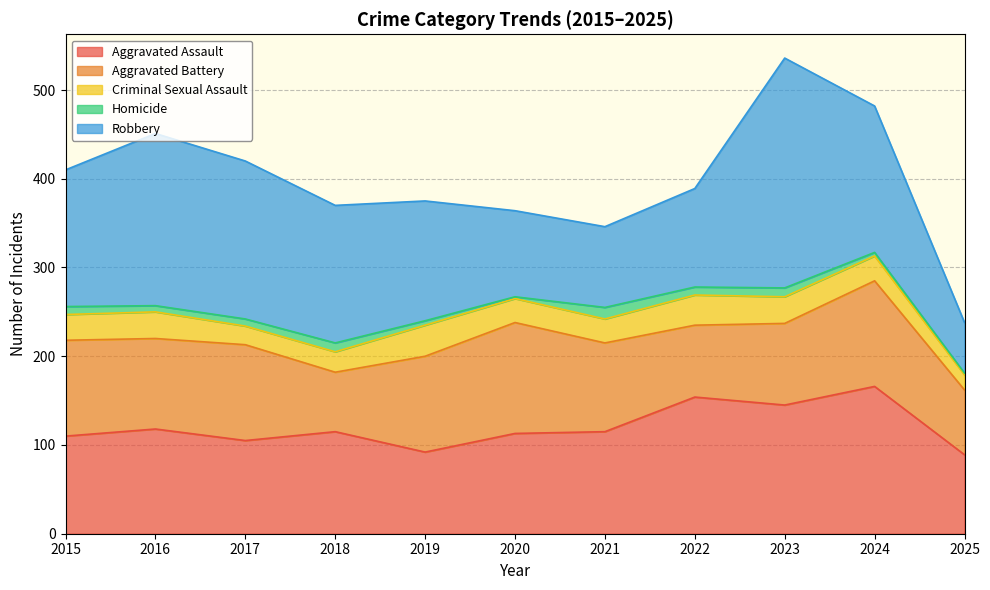

At which category is the sum across all series the highest?

2023